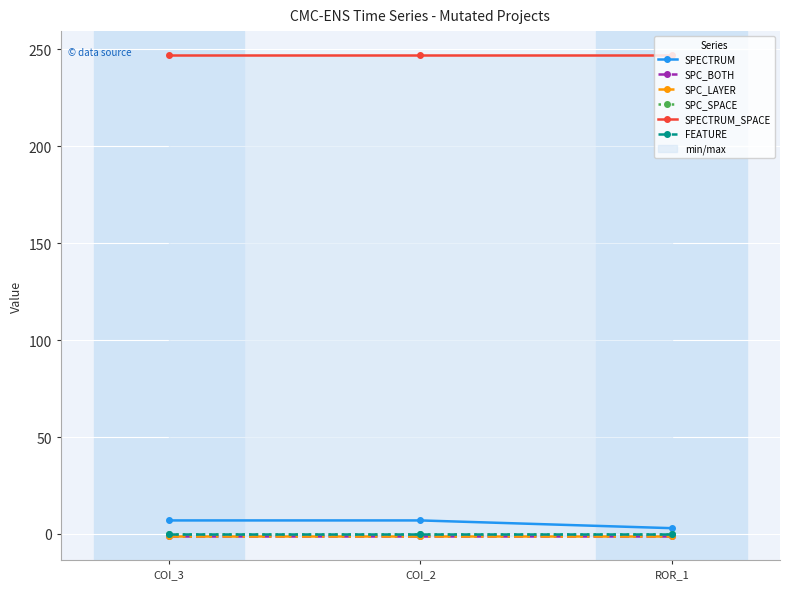

What are all the series names shown in the legend?

SPECTRUM, SPC_BOTH, SPC_LAYER, SPC_SPACE, SPECTRUM_SPACE, FEATURE